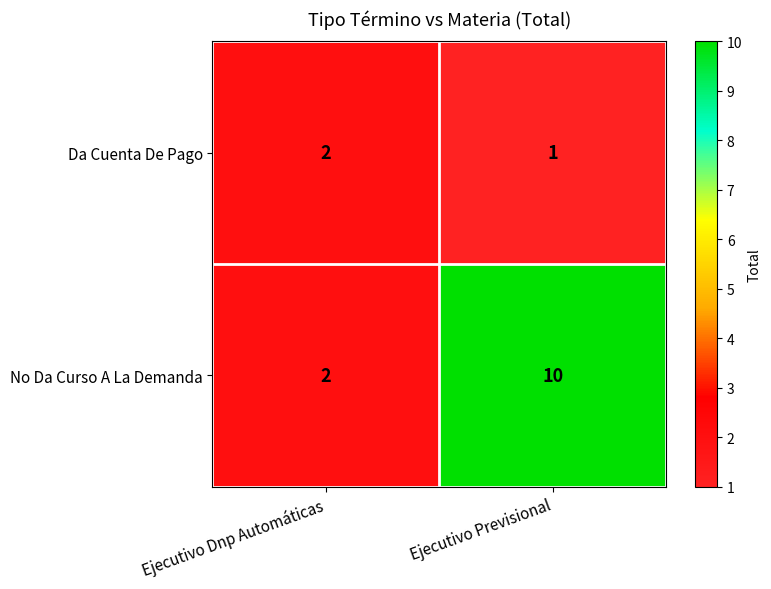

What is the greatest value displayed?

10